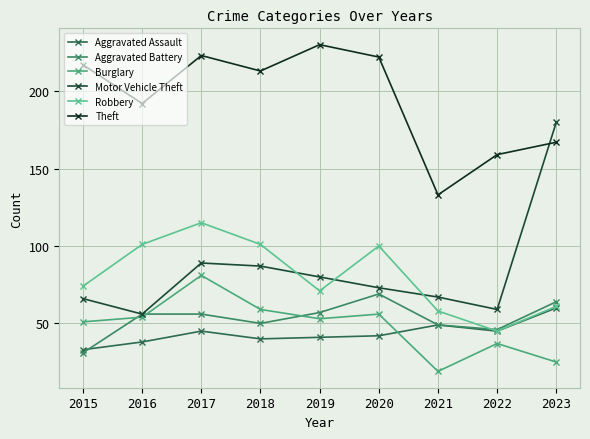

How many series are shown in this chart?

6